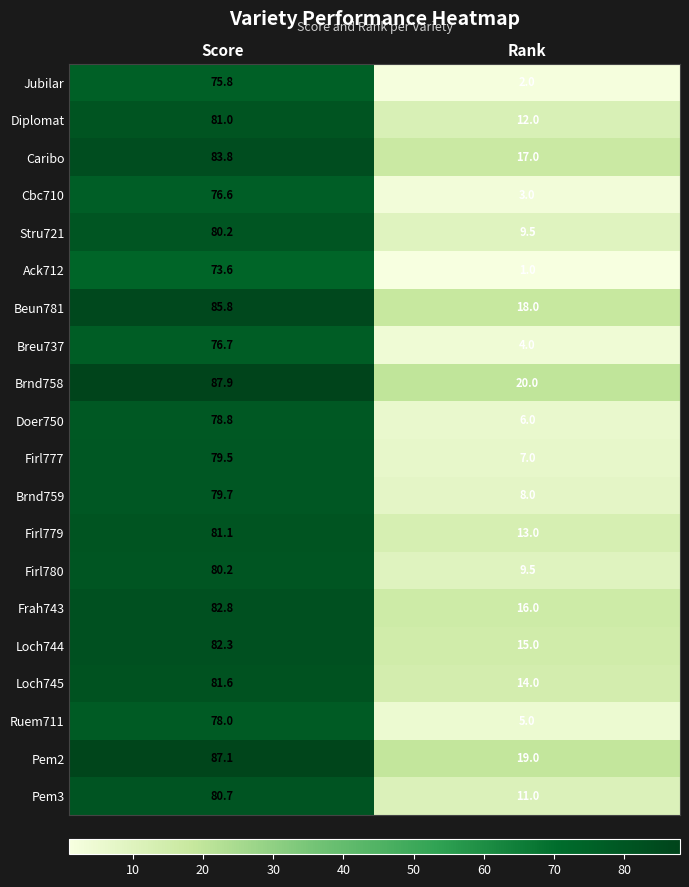

Is it true that Ruem711 equals 5.0 at Rank?

True